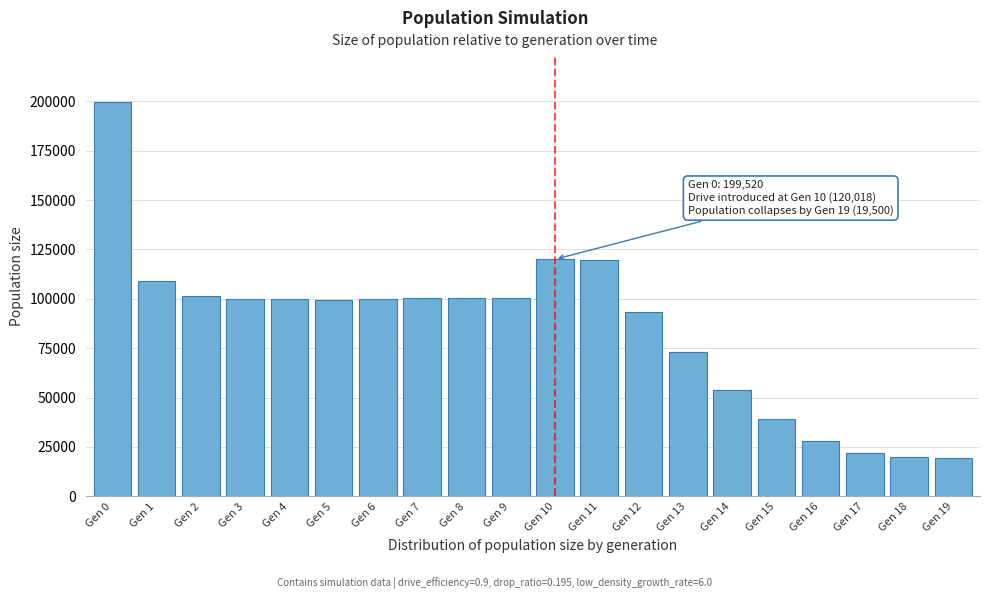

Is it true that the value at Gen 7 is 100396?

True